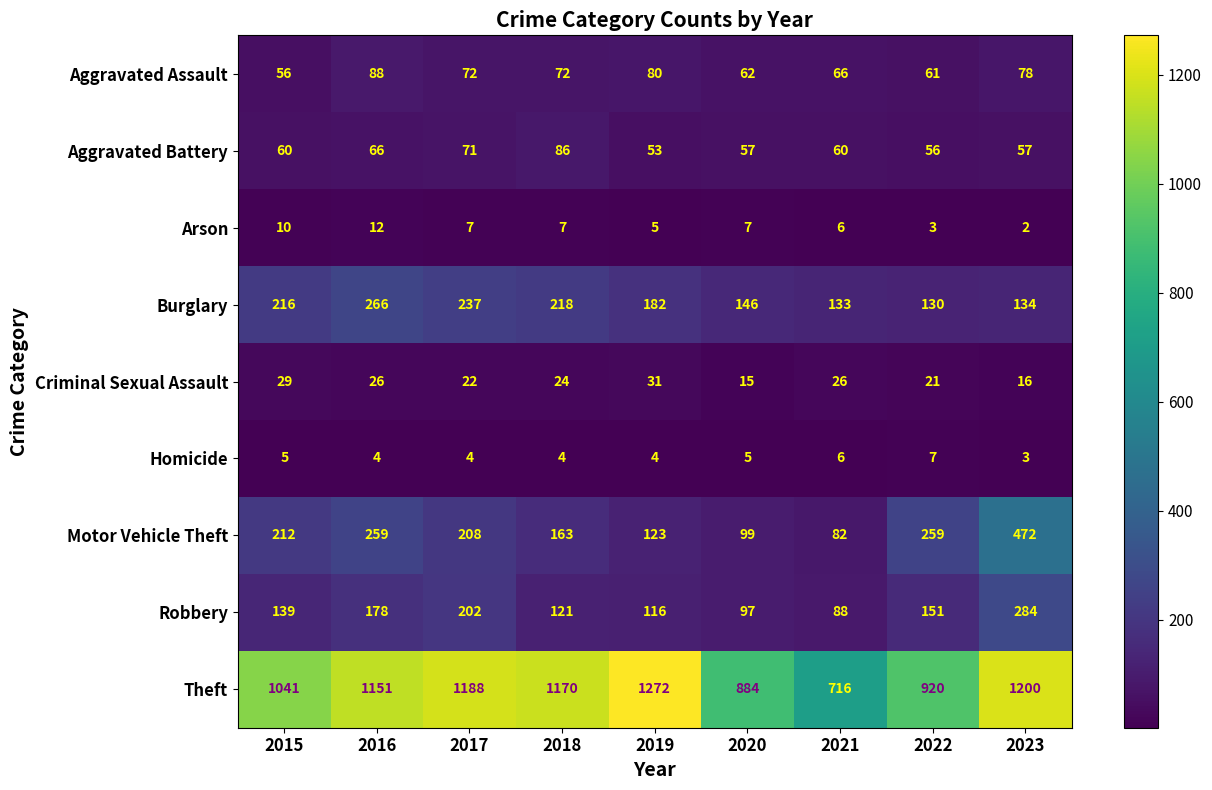

Which series has the largest range (max minus min)?

Theft